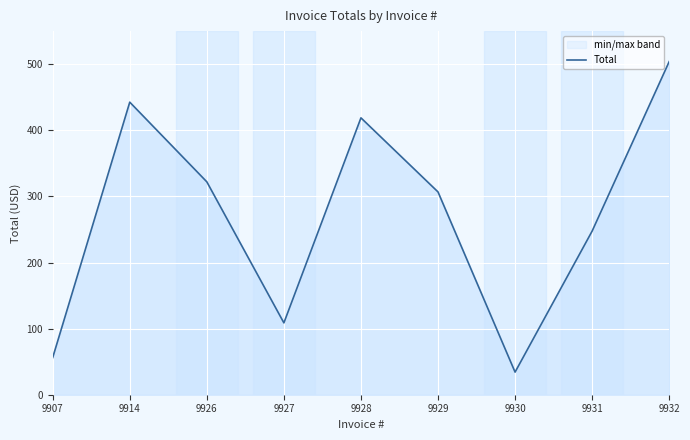

What is the sum of all values?

2440.5